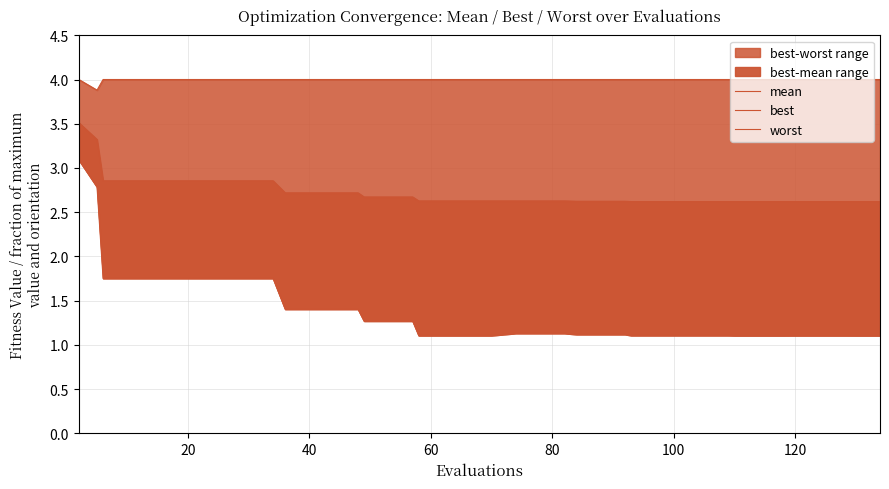

Which series has the widest spread of values?

best